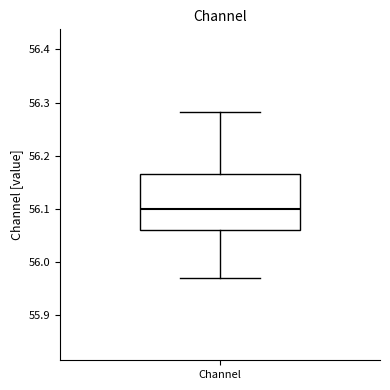

Read this box plot against the y-axis: the position of the median line, the range covered by the box, and the ends of both whiskers. The values are not printed on the chart, so give them approximately, as read against the axis.

median 56.10, box 56.06 to 56.17, whiskers 55.97 to 56.28